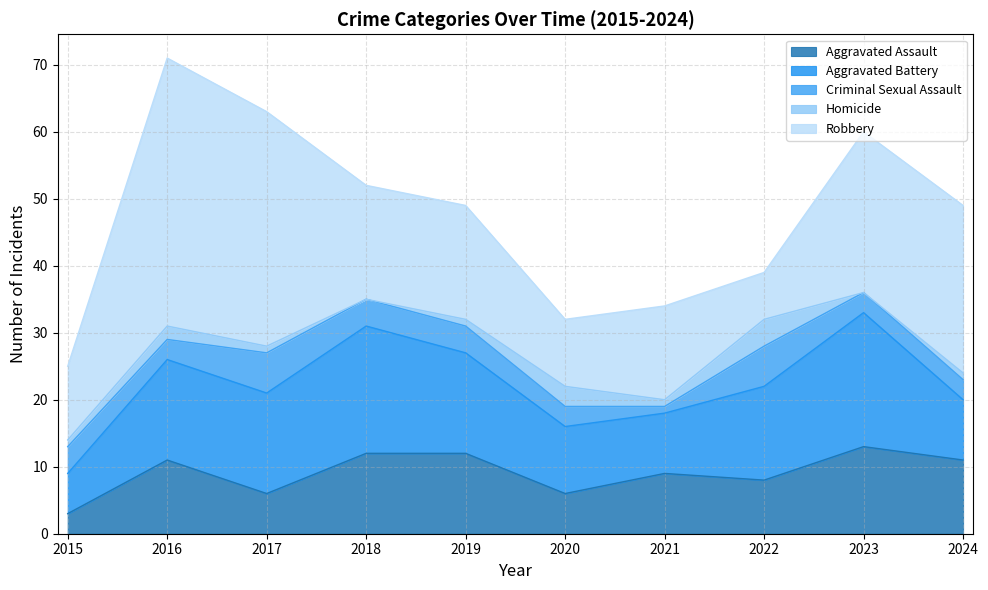

What is the average value of the Robbery series?

20